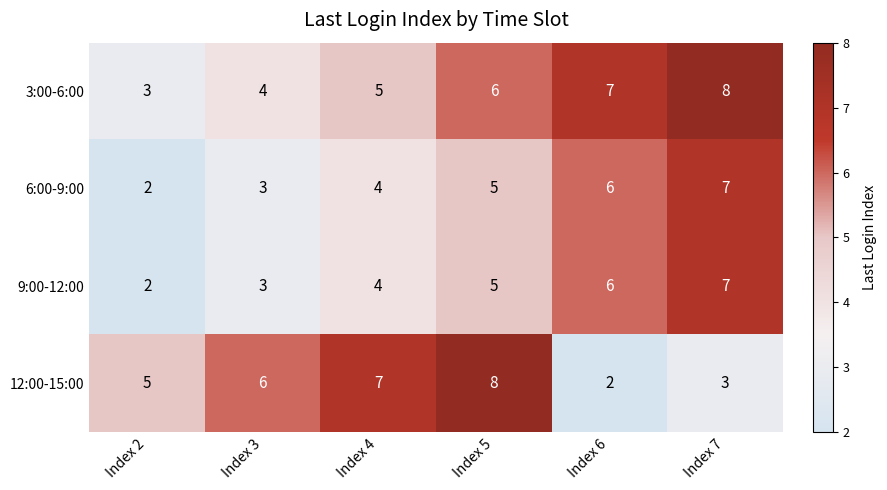

How many data points in 12:00-15:00 are less than 6?

3